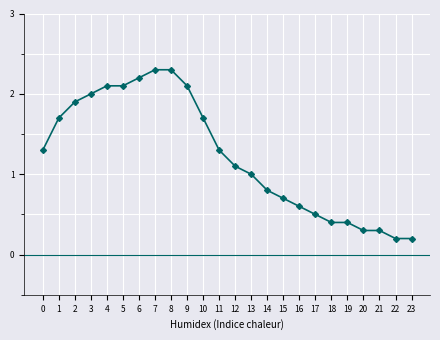

What is the minimum value shown in the chart?

0.2